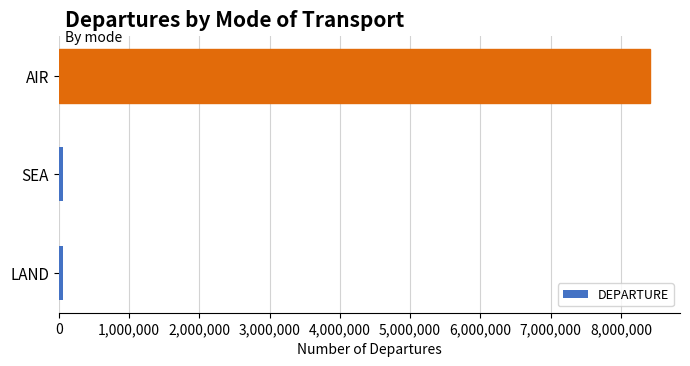

Which has a higher value, AIR or SEA?

AIR